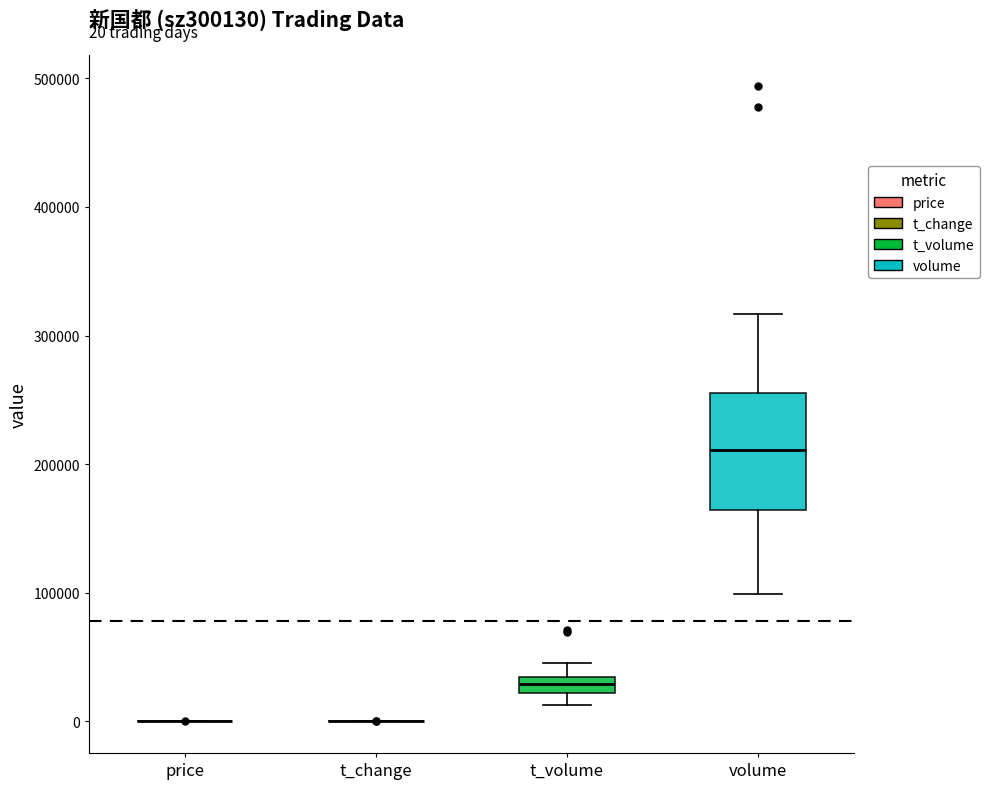

Comparing the boxes themselves (not the whiskers), which one is the tallest?

volume